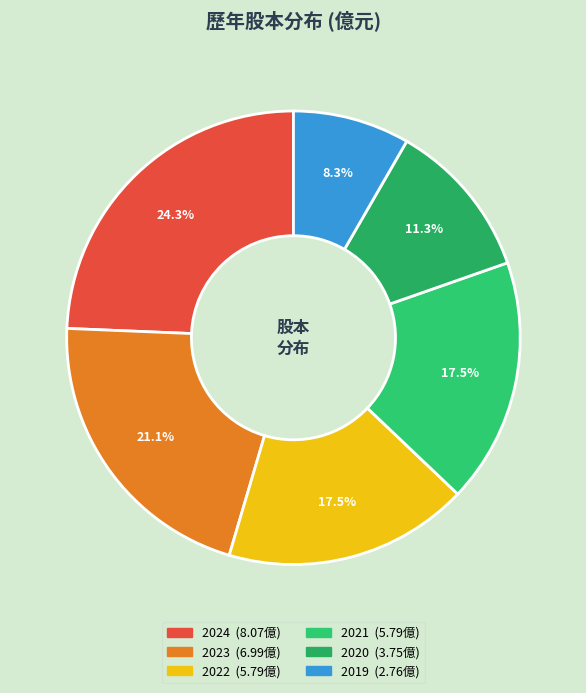

Count the number of slices in the pie.

6